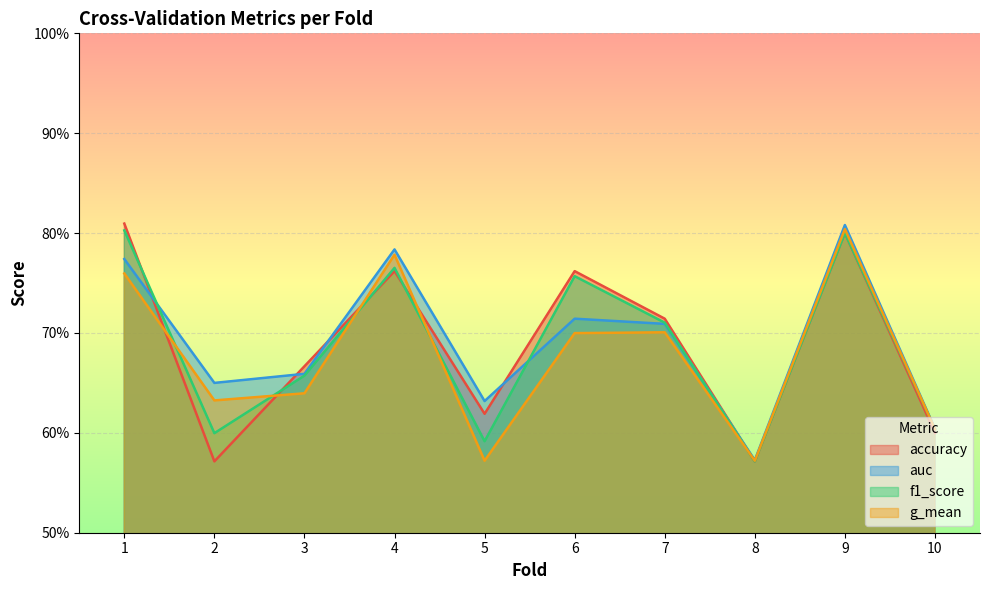

The accuracy series shows 0.8 at 9. True or false?

True